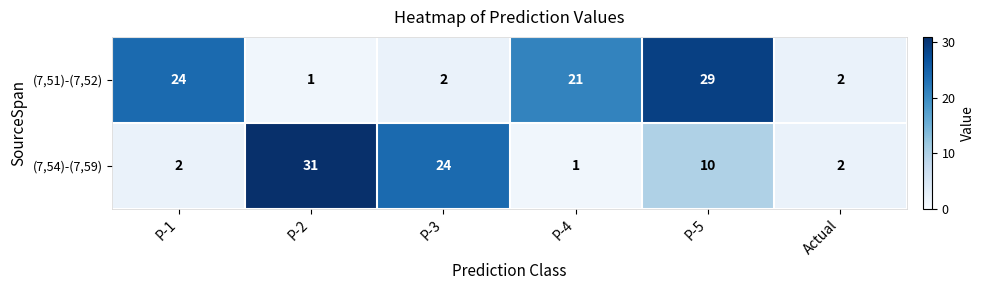

Rank the series by their average value, from highest to lowest.

(7,51)-(7,52), (7,54)-(7,59)